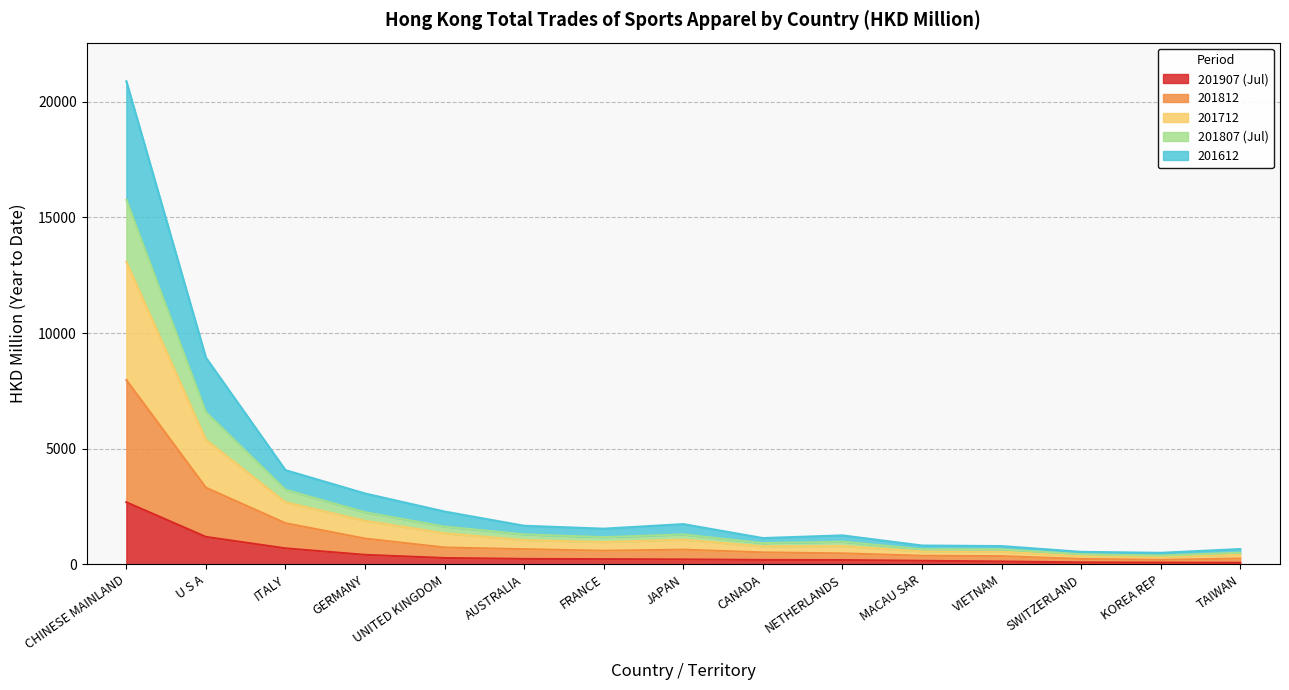

Is it true that 201612 equals 453.0 at KOREA REP?

False